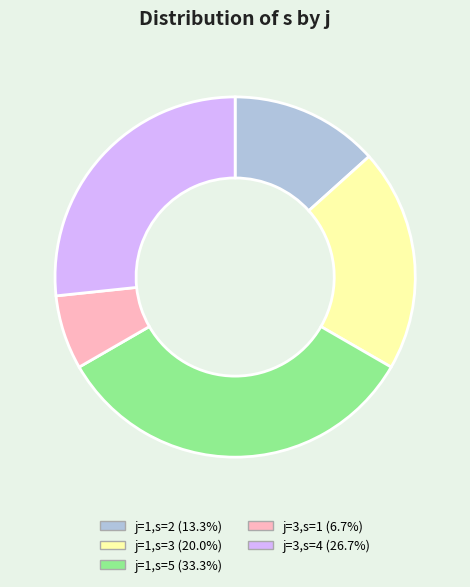

Is the sum of j=1,s=3 (20.0%) and j=3,s=1 (6.7%) greater than half?

No